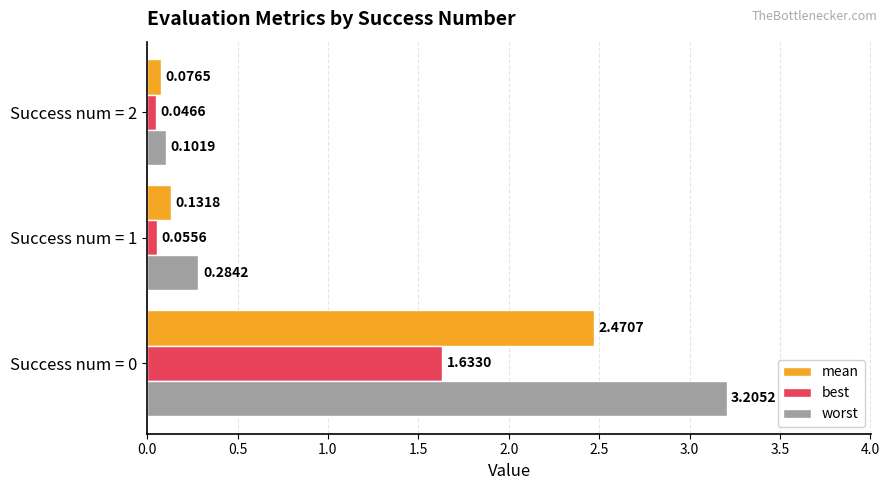

What are all the series names shown in the legend?

mean, best, worst